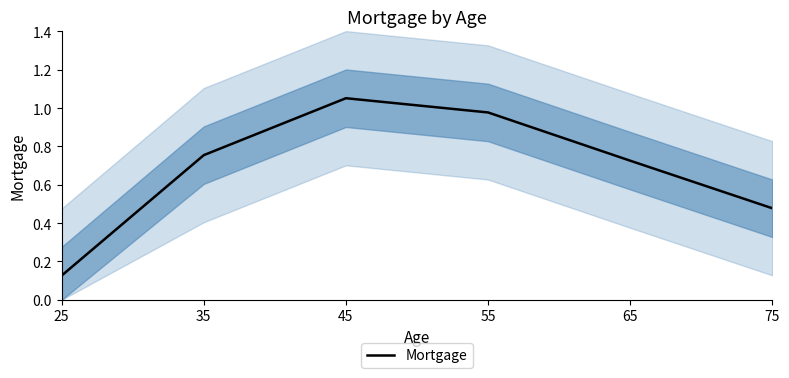

How many data points does each series have?

6